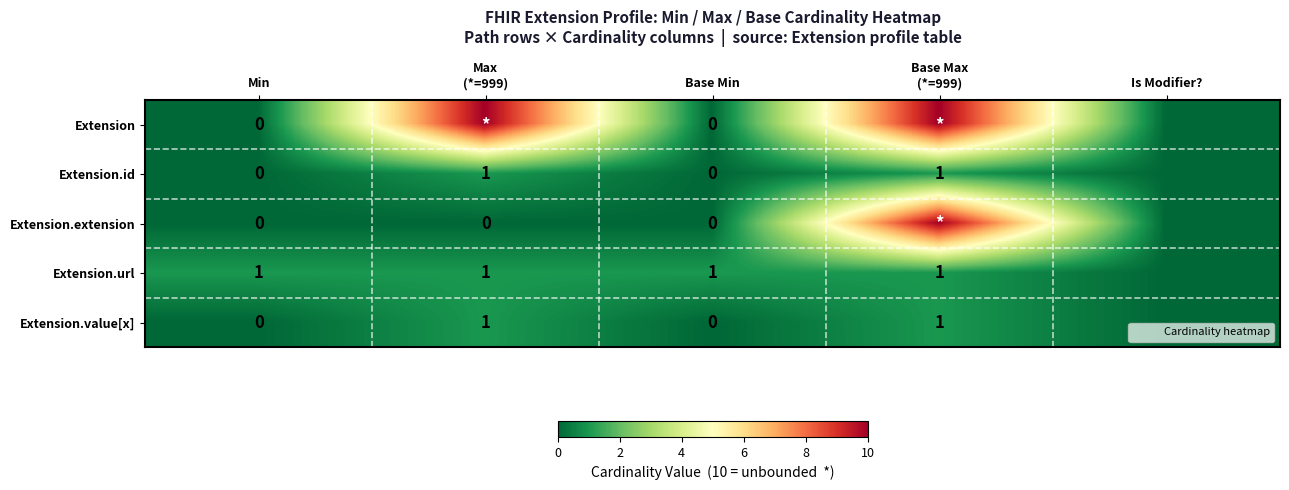

Rank the categories by Extension.id value from lowest to highest.

Min, Base Min, Is Modifier?, Max (*=999), Base Max (*=999)